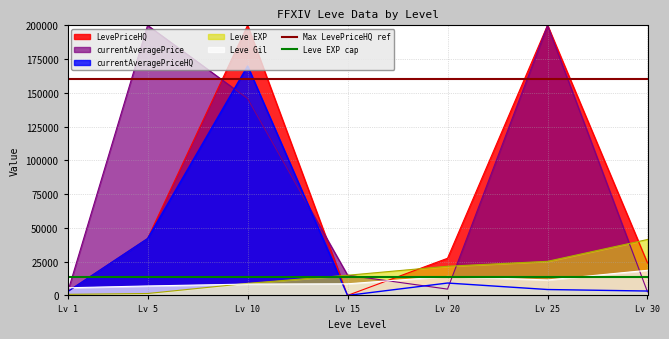

What is the highest value of the Leve EXP cap series?

14000